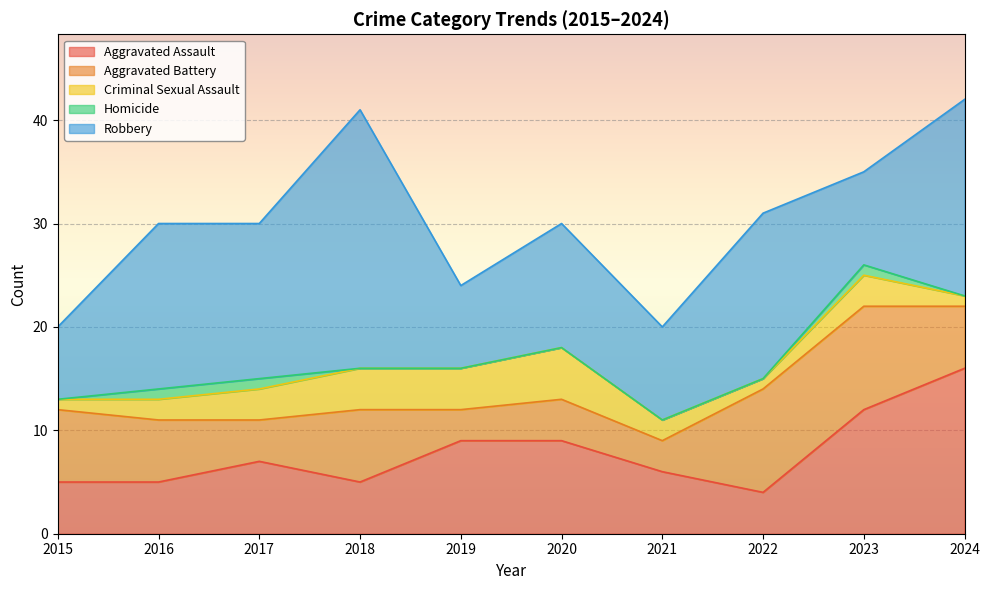

What is the difference between the highest and lowest values at 2015?

7